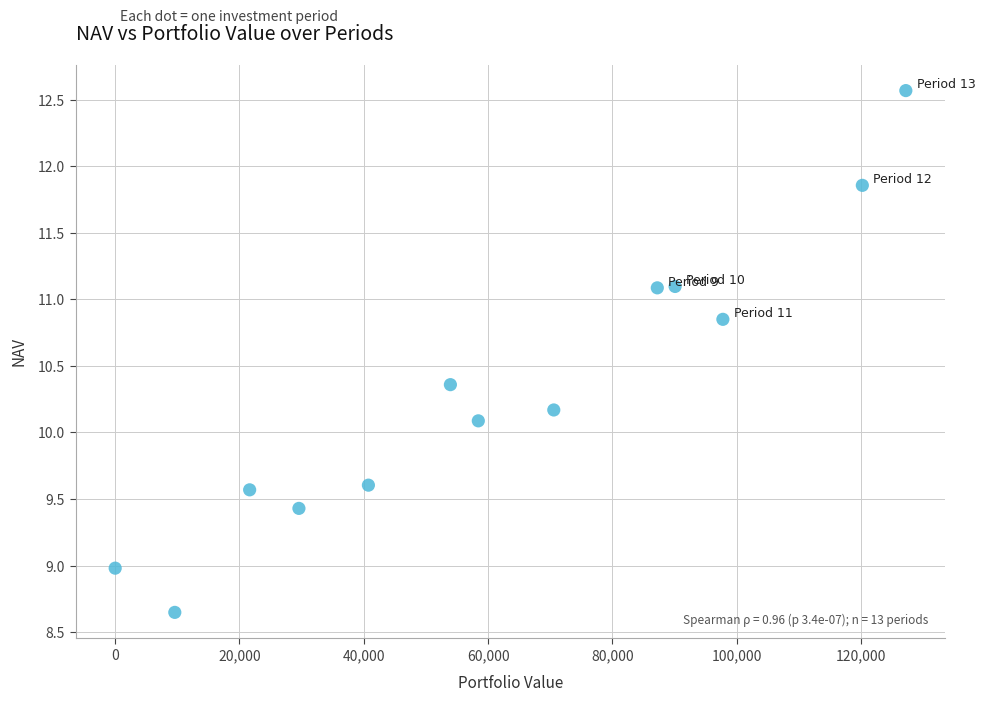

What is the range of Y values (max minus min)?

3.9